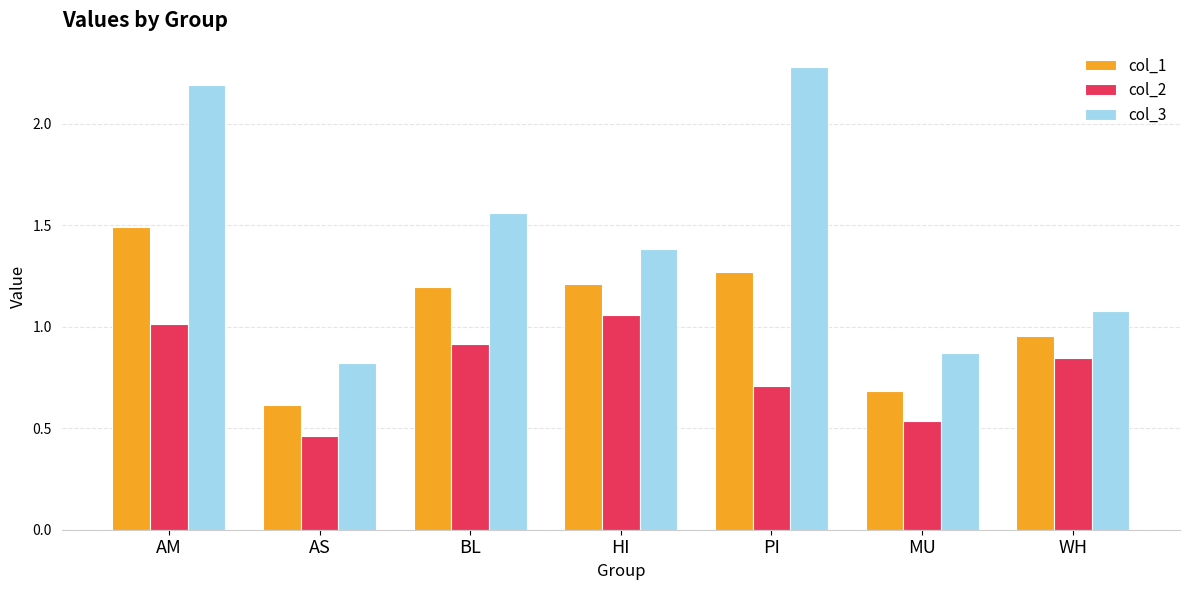

The col_3 series shows 3.5 at PI. True or false?

False